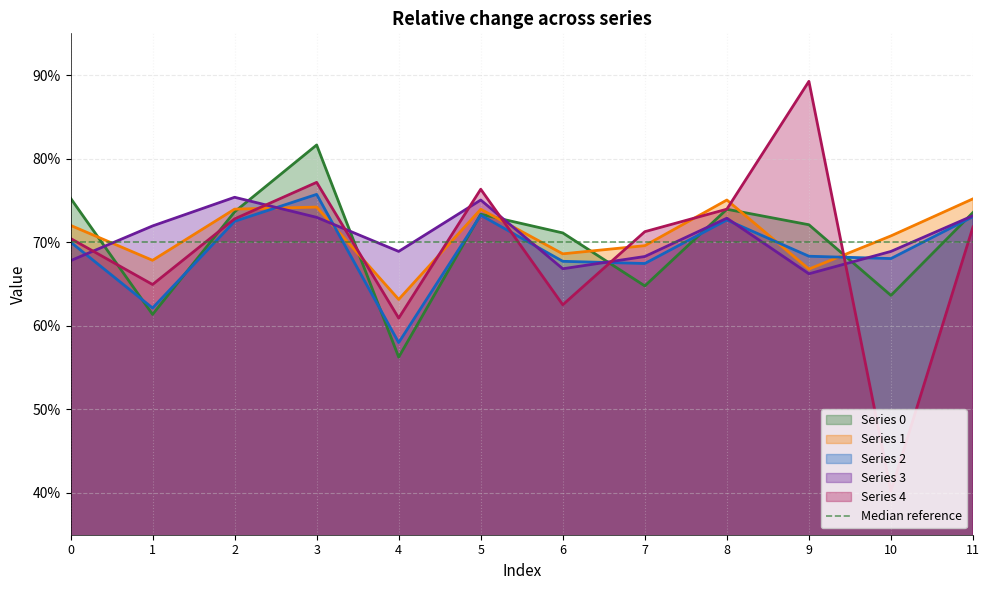

Reading left to right, what are all the values shown in this chart?

0: 0=0.8	1=0.6	2=0.7	3=0.8	4=0.6	5=0.7	6=0.7	7=0.6	8=0.7	9=0.7	10=0.6	11=0.7
1: 0=0.7	1=0.7	2=0.7	3=0.7	4=0.6	5=0.7	6=0.7	7=0.7	8=0.8	9=0.7	10=0.7	11=0.8
2: 0=0.7	1=0.6	2=0.7	3=0.8	4=0.6	5=0.7	6=0.7	7=0.7	8=0.7	9=0.7	10=0.7	11=0.7
3: 0=0.7	1=0.7	2=0.8	3=0.7	4=0.7	5=0.8	6=0.7	7=0.7	8=0.7	9=0.7	10=0.7	11=0.7
4: 0=0.7	1=0.6	2=0.7	3=0.8	4=0.6	5=0.8	6=0.6	7=0.7	8=0.7	9=0.9	10=0.4	11=0.7